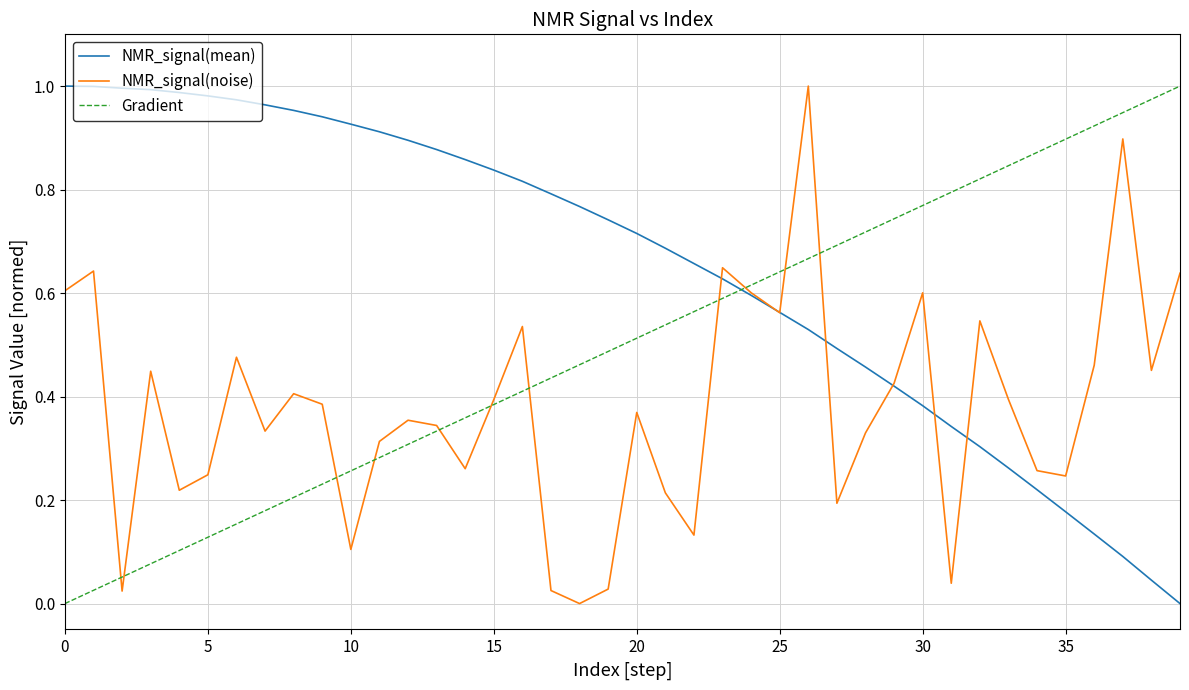

True or false: NMR_signal(mean) and Gradient intersect in this chart.

True